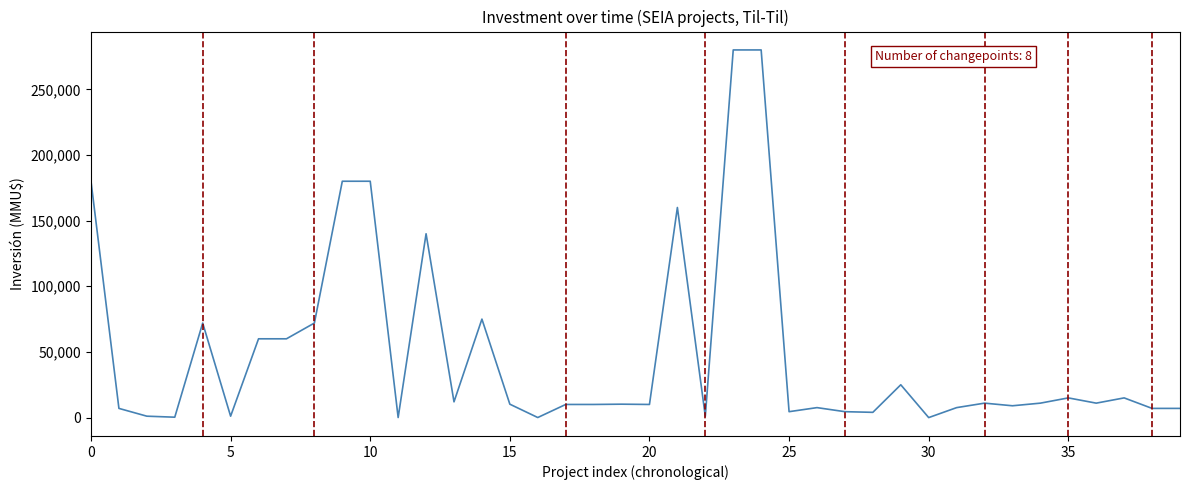

How many lines are shown in the chart?

1